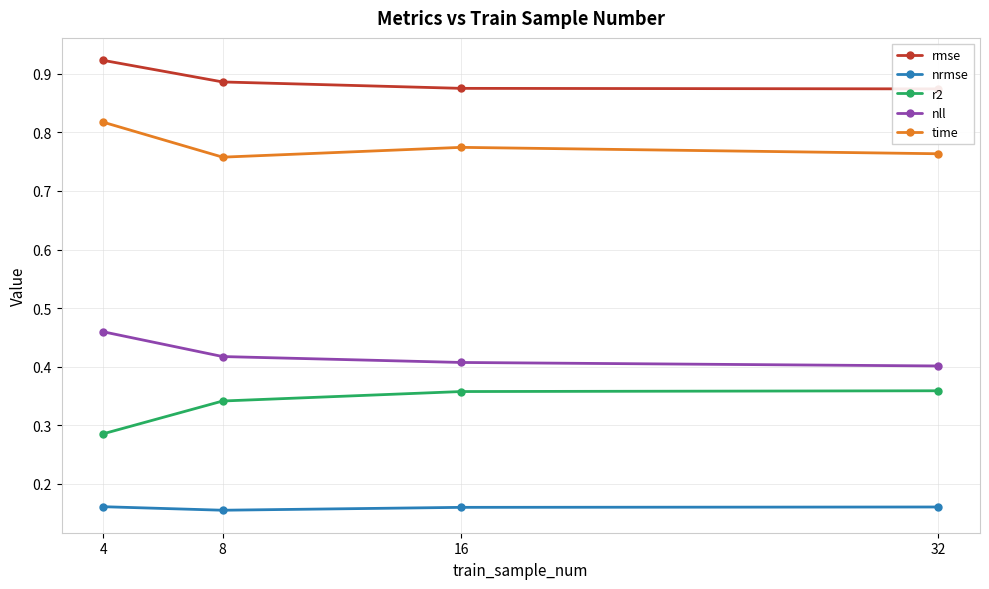

Is this an area chart (filled region under the line)?

No